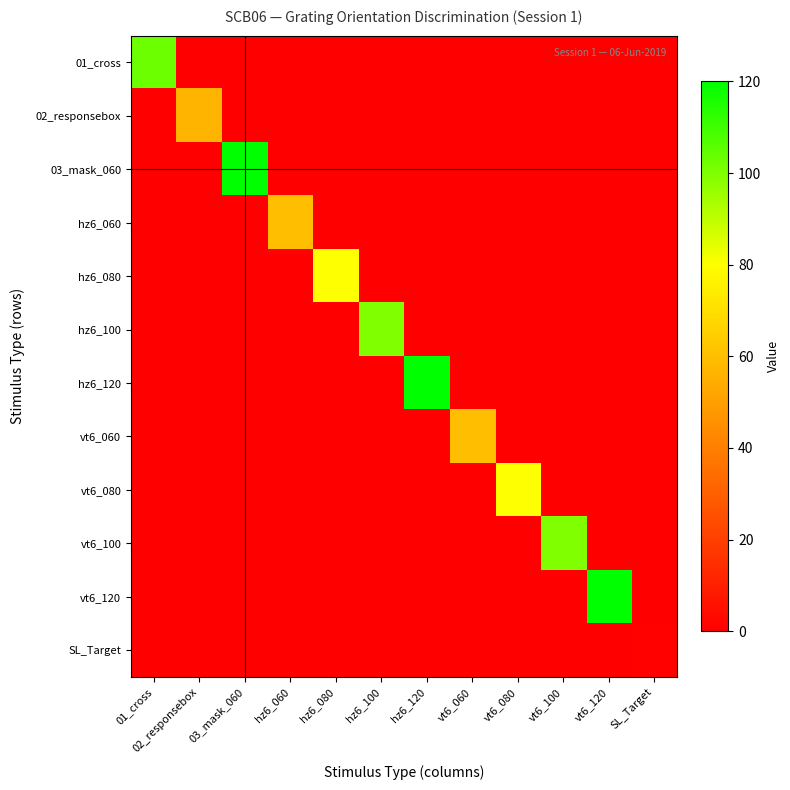

Between hz6_080 and SL_Target, which series saw the biggest shift?

hz6_080